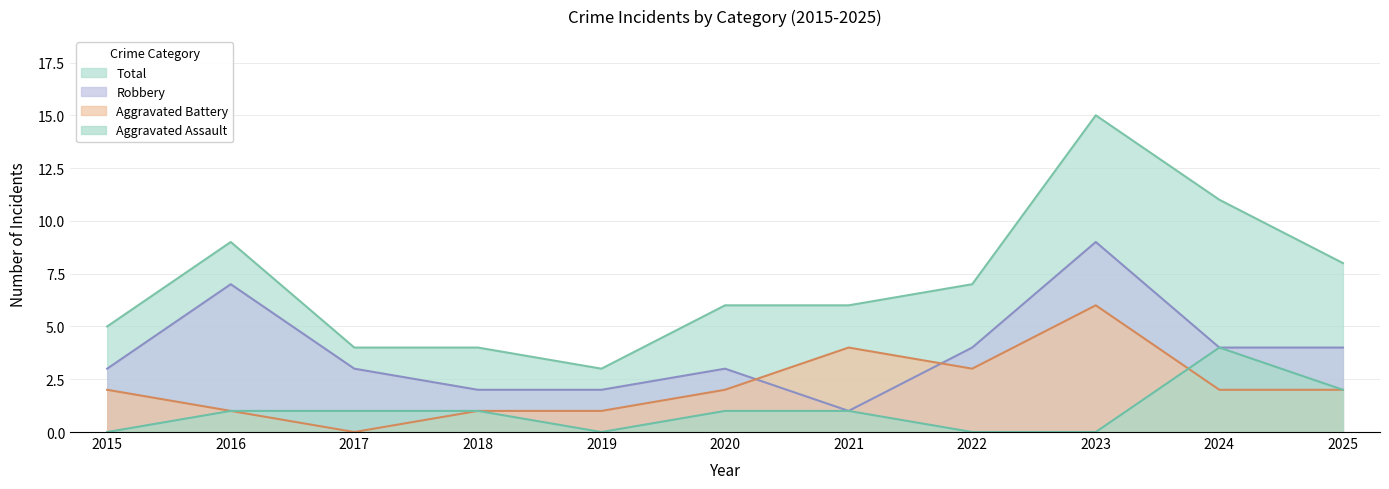

Count the Aggravated Battery values in the range 1 to 3.

8